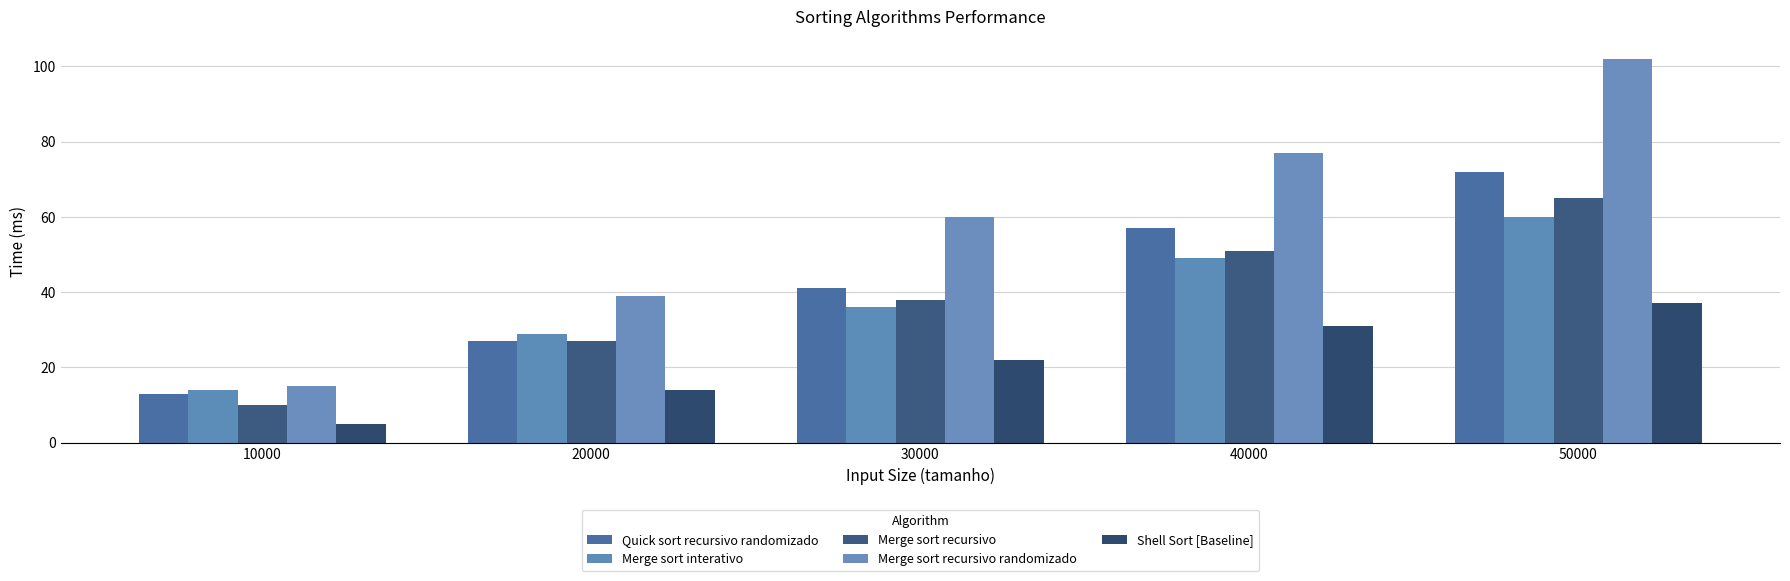

Rank the series at 50000 from highest to lowest value.

Merge sort recursivo randomizado, Quick sort recursivo randomizado, Merge sort recursivo, Merge sort interativo, Shell Sort [Baseline]